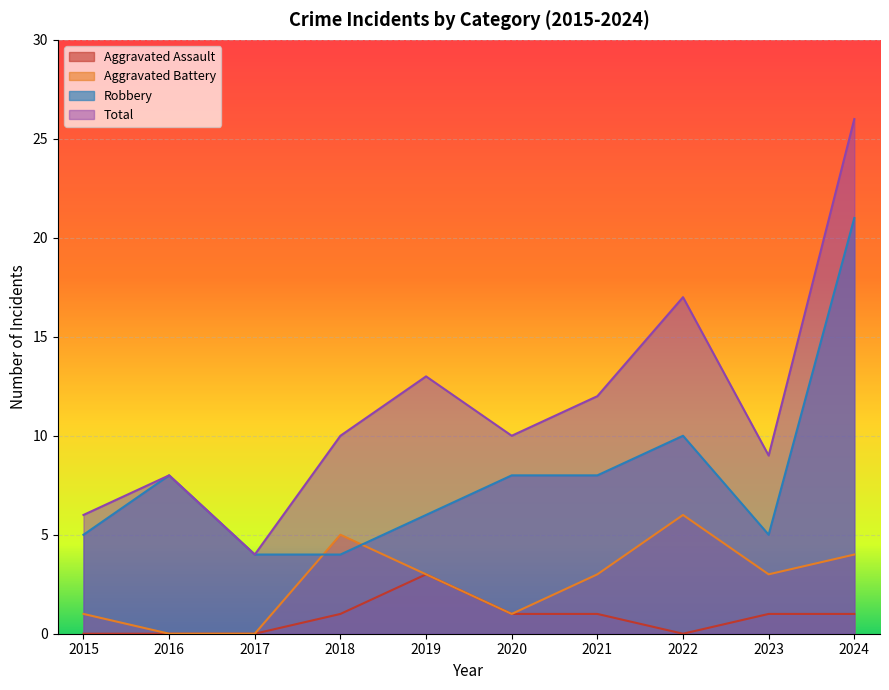

Between 2016 and 2021, which is larger?

2021